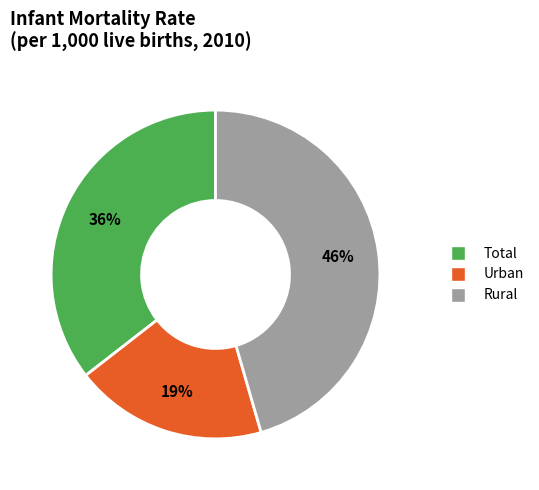

What percentage is the Urban slice, to the nearest percent?

19%